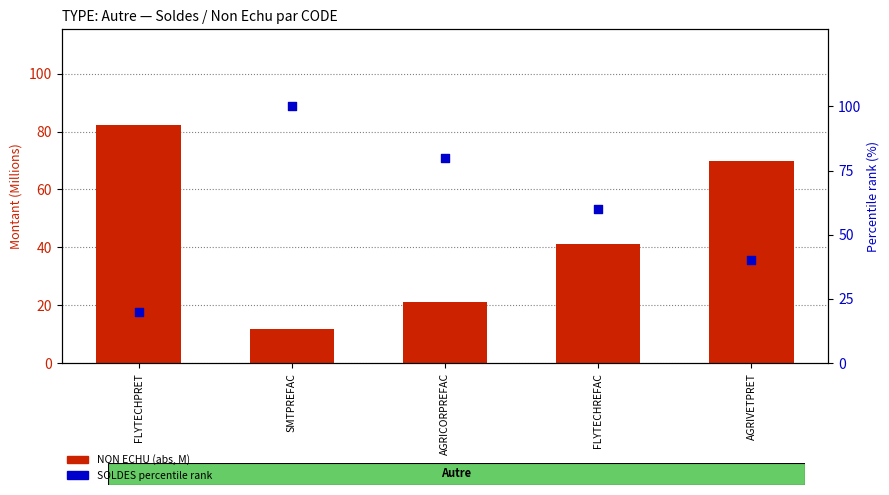

Which series contains the highest Y value?

SOLDES percentile rank